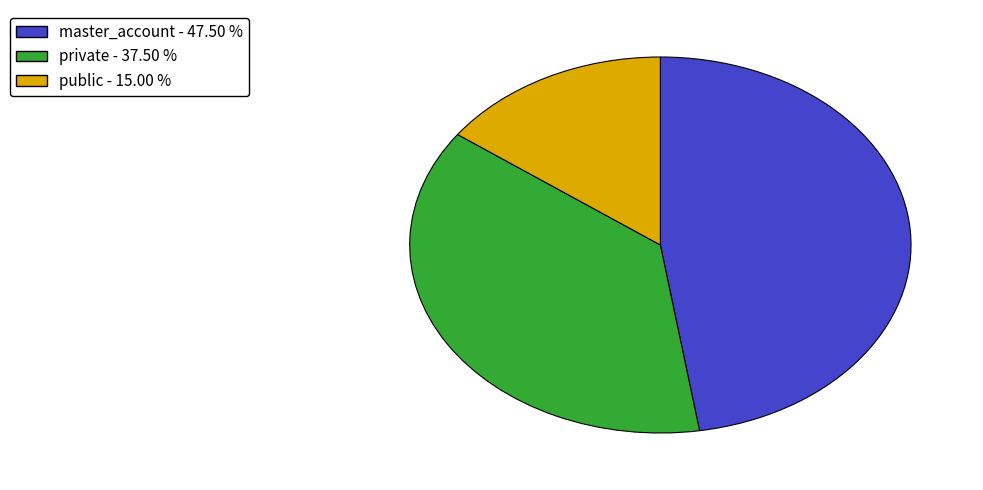

Does any single category account for the majority?

No